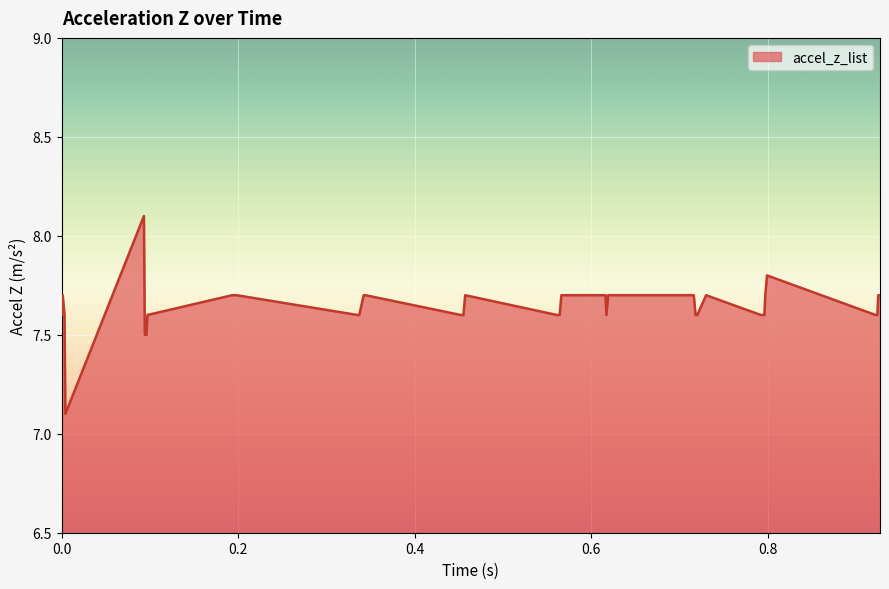

What is the minimum value shown in the chart?

7.1